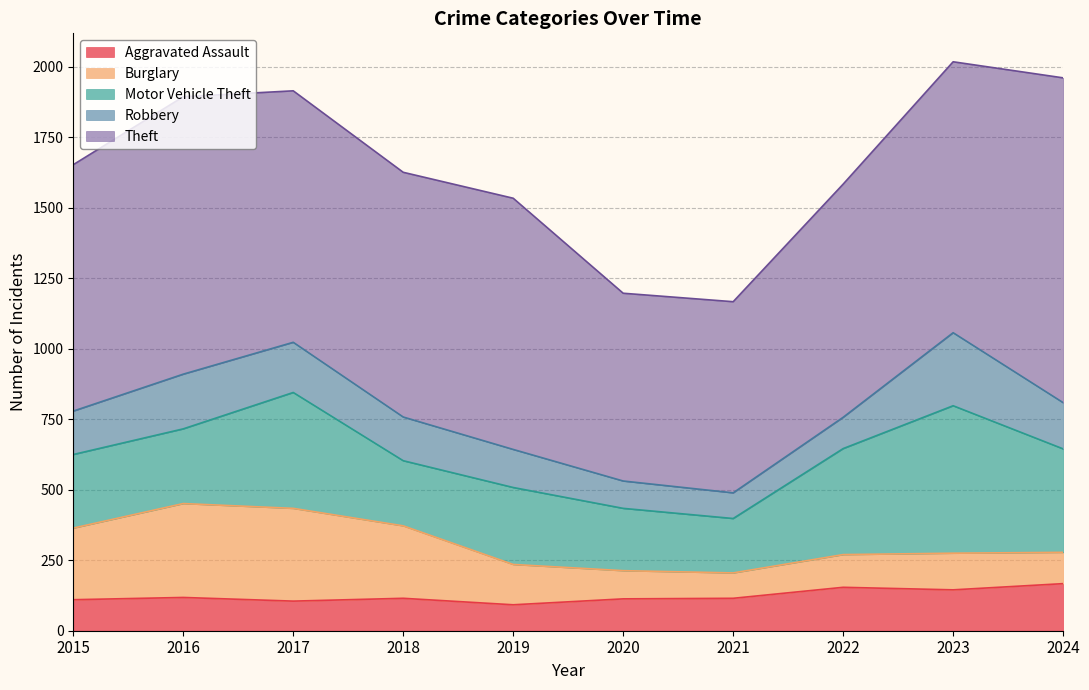

How many interior local valleys does the Aggravated Assault series have?

3